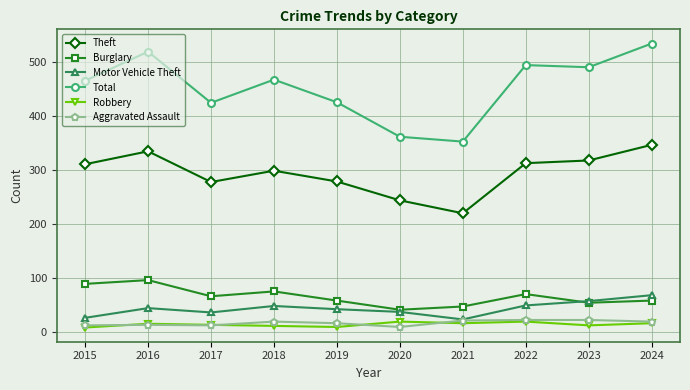

Read the Motor Vehicle Theft value at 2020, to the nearest 5.

35